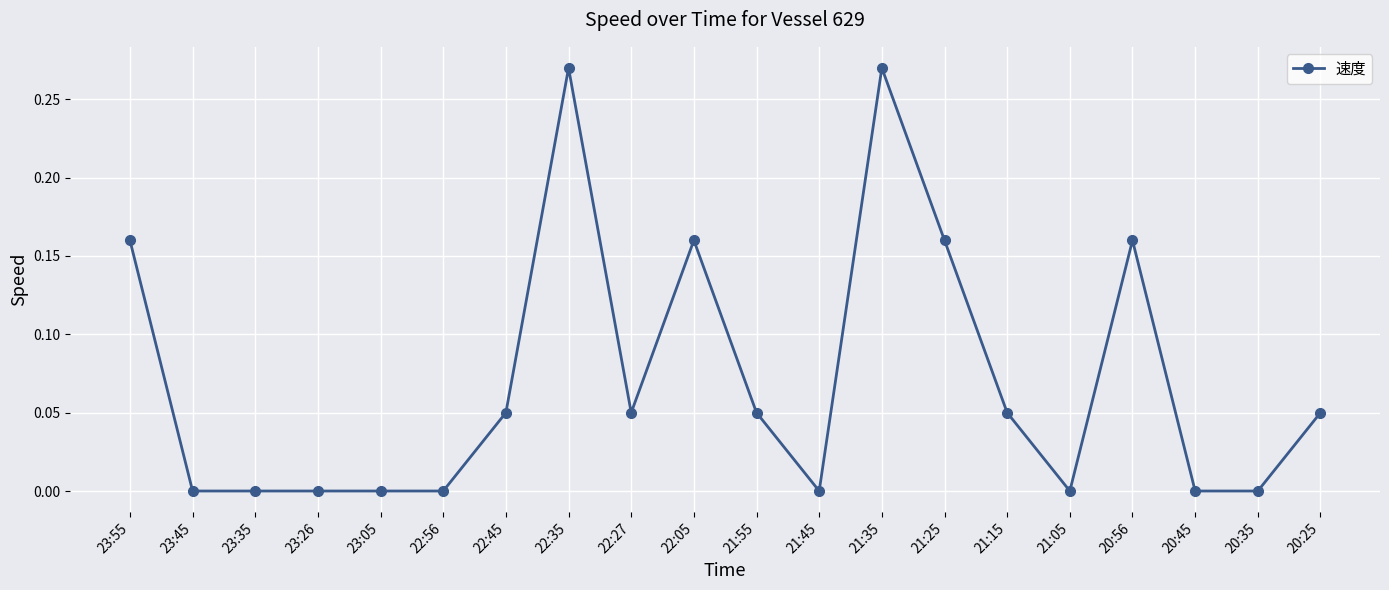

How many lines are shown in the chart?

1